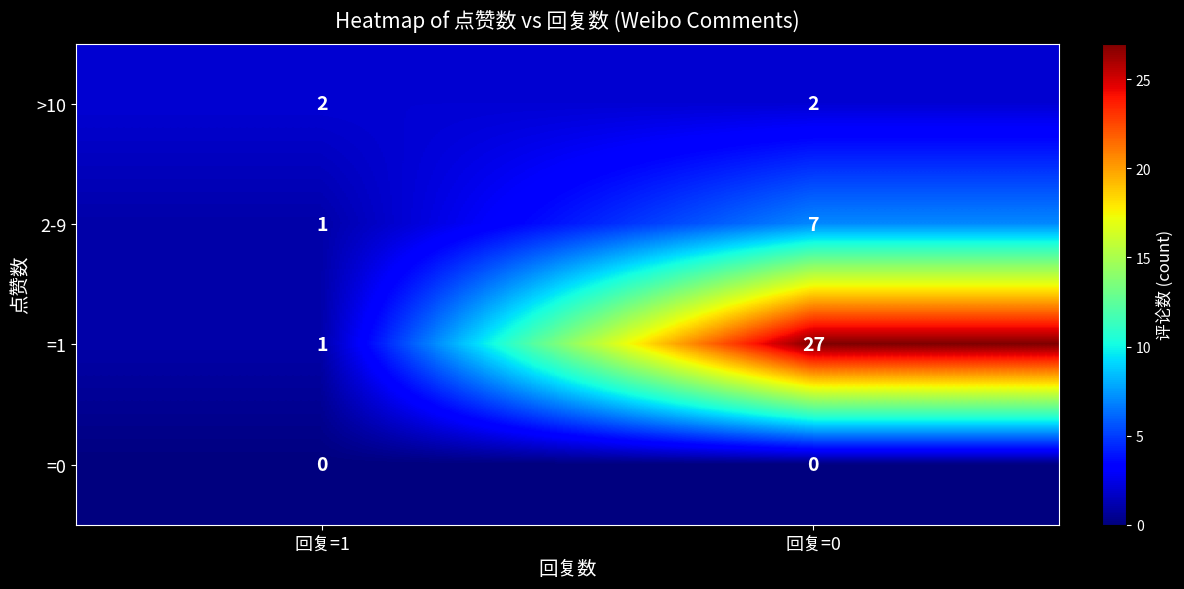

At which label does =1 reach its peak?

回复=0